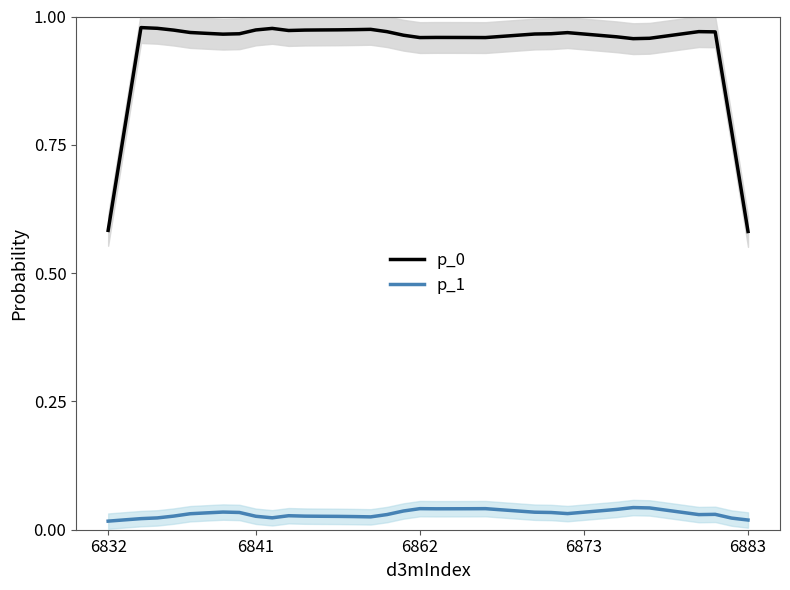

True or false: p_1 has a value of 0.0 at 26.

False